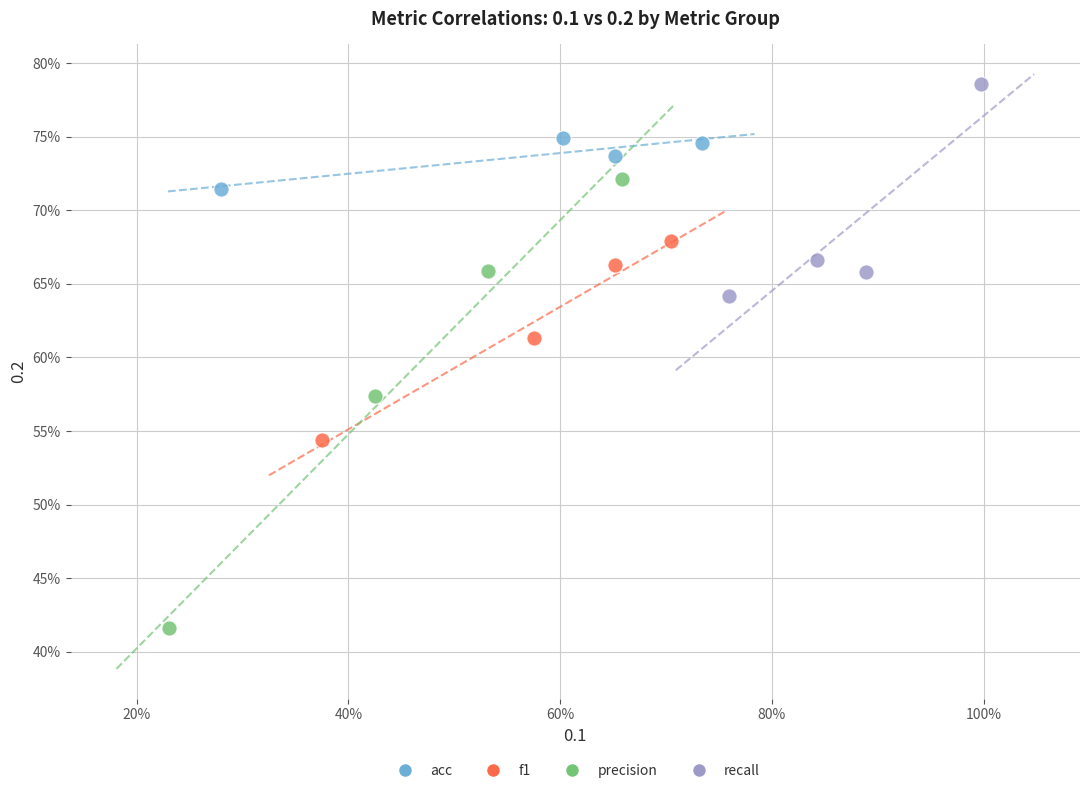

Which series reaches the maximum Y coordinate?

recall